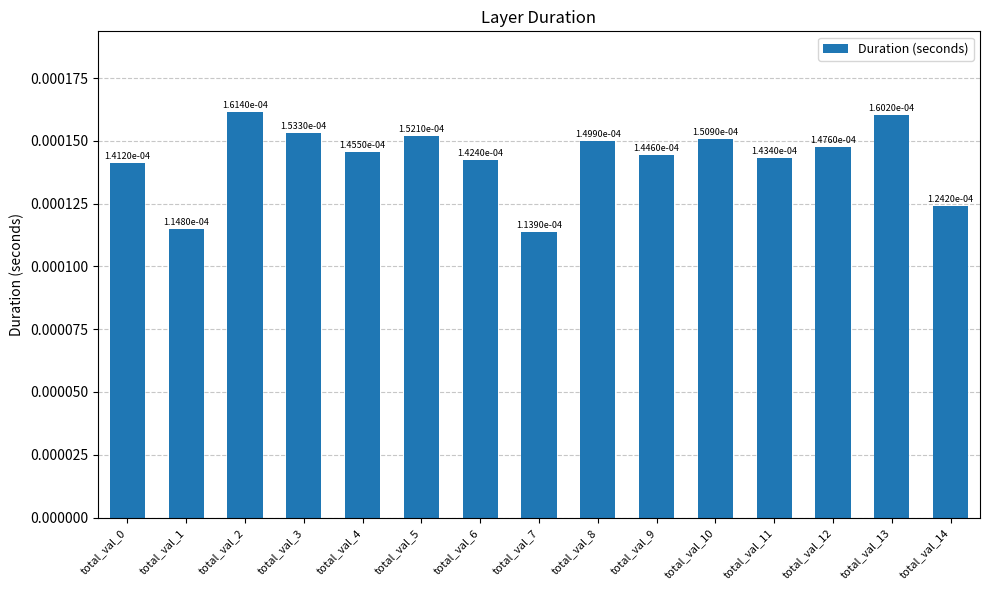

How many values are between 0 and 1?

15